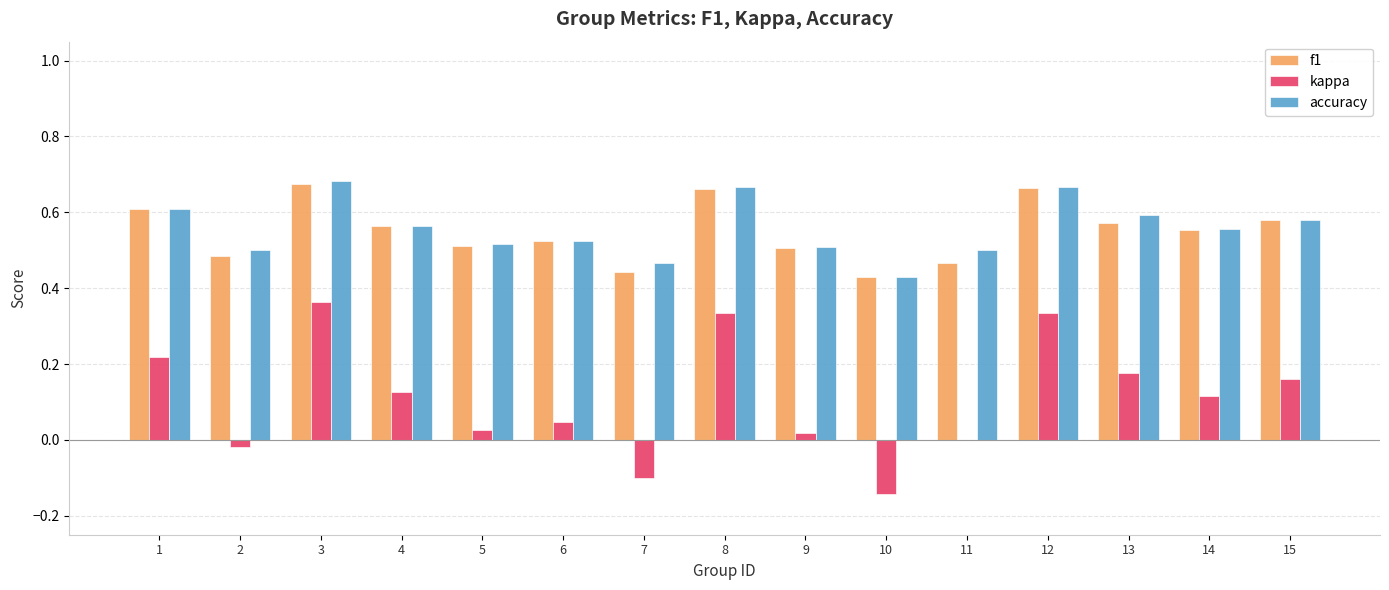

Count the number of categories in the chart.

15